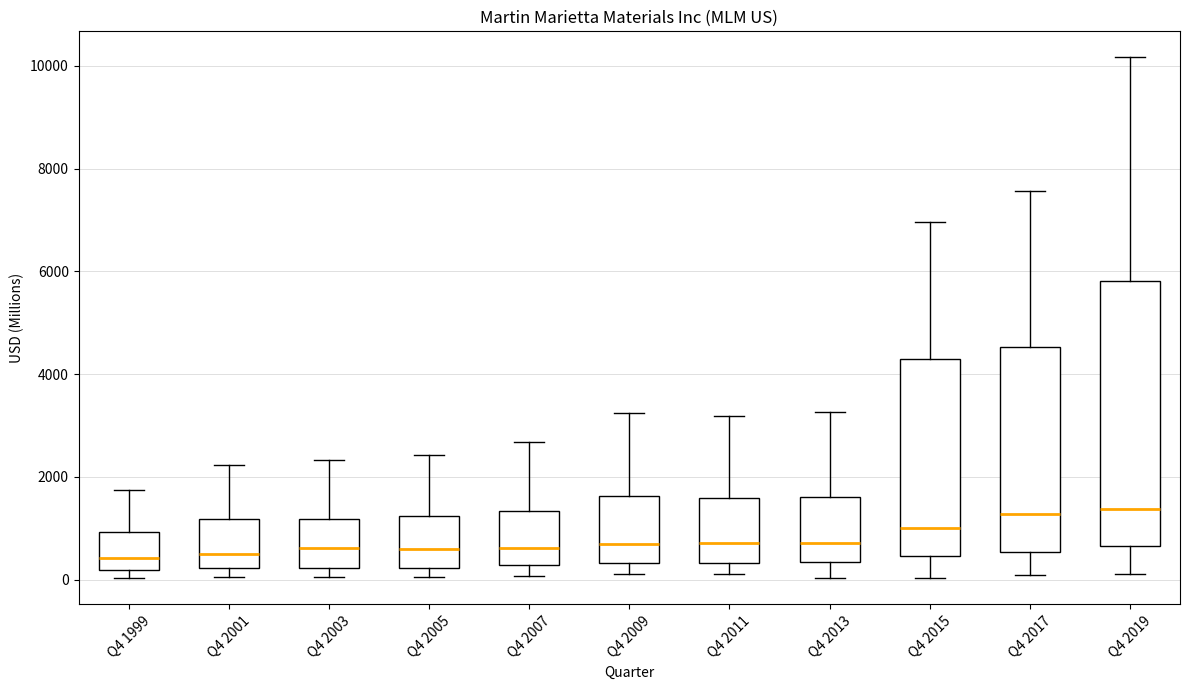

Reading left to right, transcribe this box plot: for each box, give where its median line is, the range the box spans, and where its two whiskers end, as read against the y-axis. The values are not printed on the chart, so give them approximately, as read against the axis.

Q4 1999: median 400, box 200 to 1000, whiskers 0 to 1800
Q4 2001: median 400, box 200 to 1200, whiskers 0 to 2200
Q4 2003: median 600, box 200 to 1200, whiskers 0 to 2400
Q4 2005: median 600, box 200 to 1200, whiskers 0 to 2400
Q4 2007: median 600, box 200 to 1400, whiskers 0 to 2600
Q4 2009: median 600, box 400 to 1600, whiskers 200 to 3200
Q4 2011: median 800, box 400 to 1600, whiskers 200 to 3200
Q4 2013: median 800, box 400 to 1600, whiskers 0 to 3200
Q4 2015: median 1000, box 400 to 4200, whiskers 0 to 7000
Q4 2017: median 1200, box 600 to 4600, whiskers 0 to 7600
Q4 2019: median 1400, box 600 to 5800, whiskers 200 to 10200